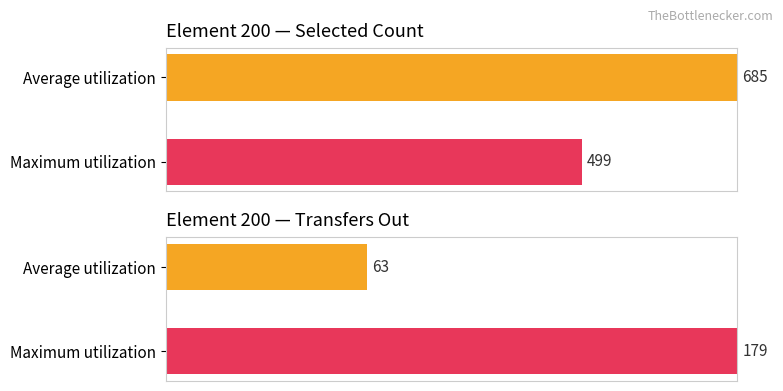

Rank the categories by selected value from lowest to highest.

Maximum utilization, Average utilization